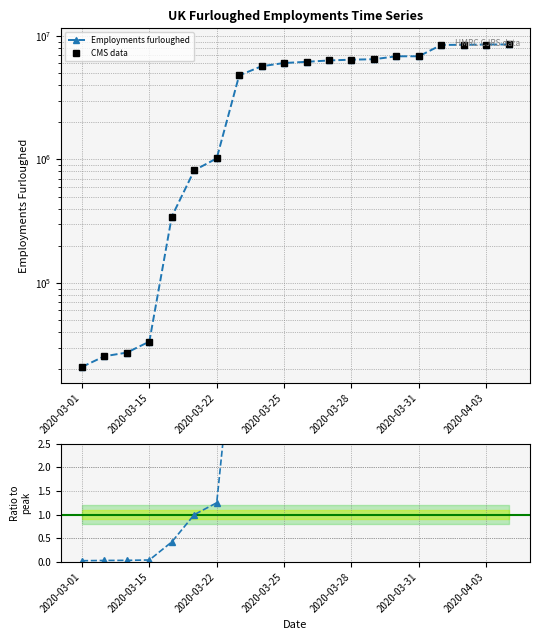

What is the value of the Employments furloughed point at the 10th from the left?

6035900.0